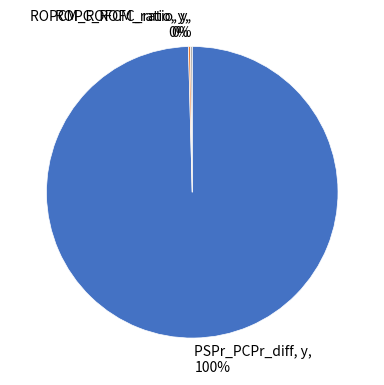

To the nearest percent, what is the average slice percentage?

33%